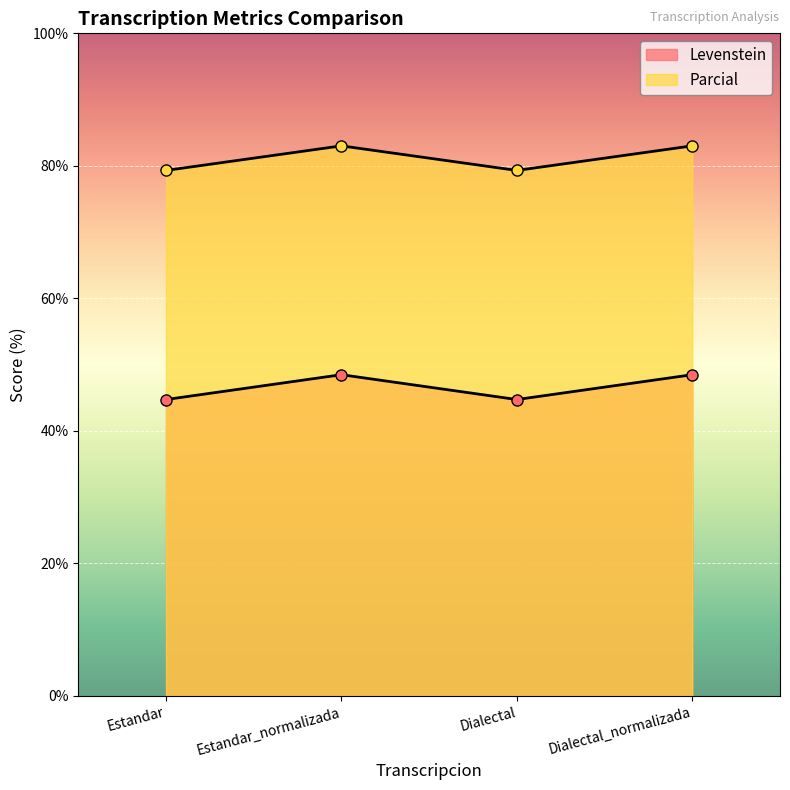

What is the difference between the maximum and minimum values in the Levenstein series?

3.7